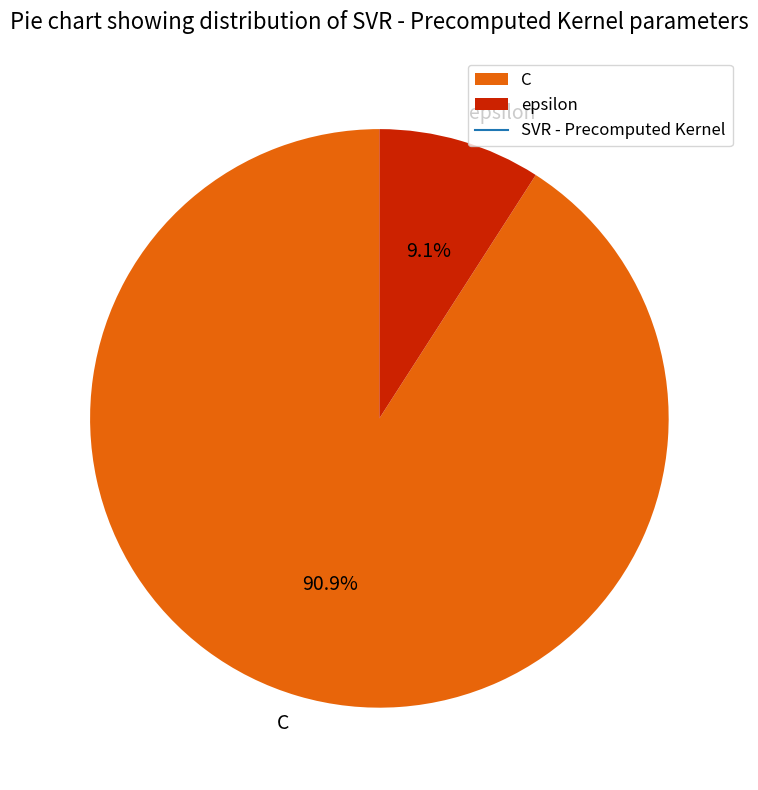

Do C and epsilon together represent more than half of the pie?

Yes